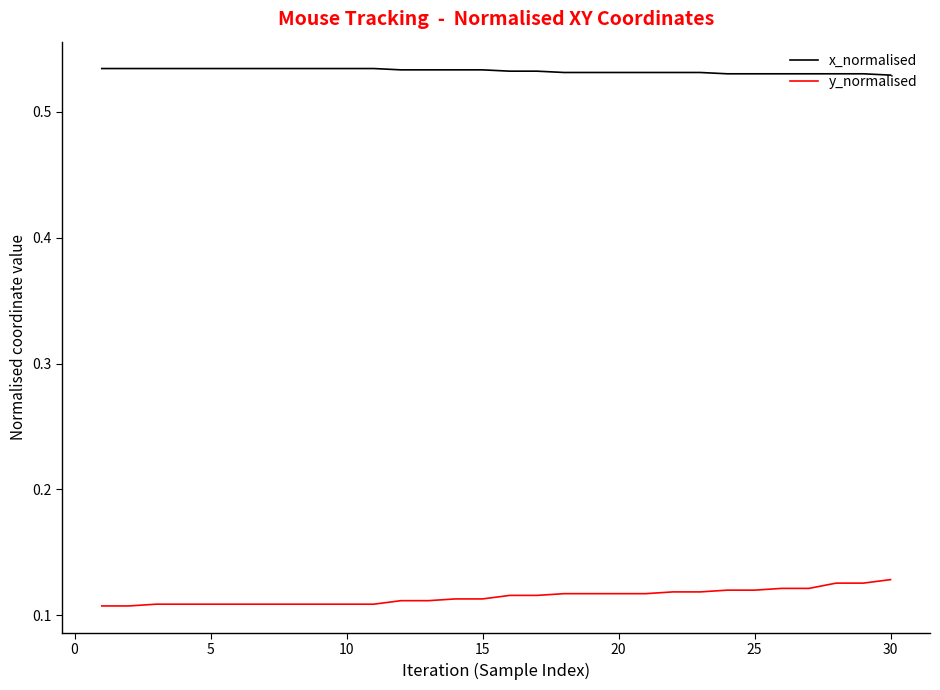

Which series has the widest spread of values?

y_normalised